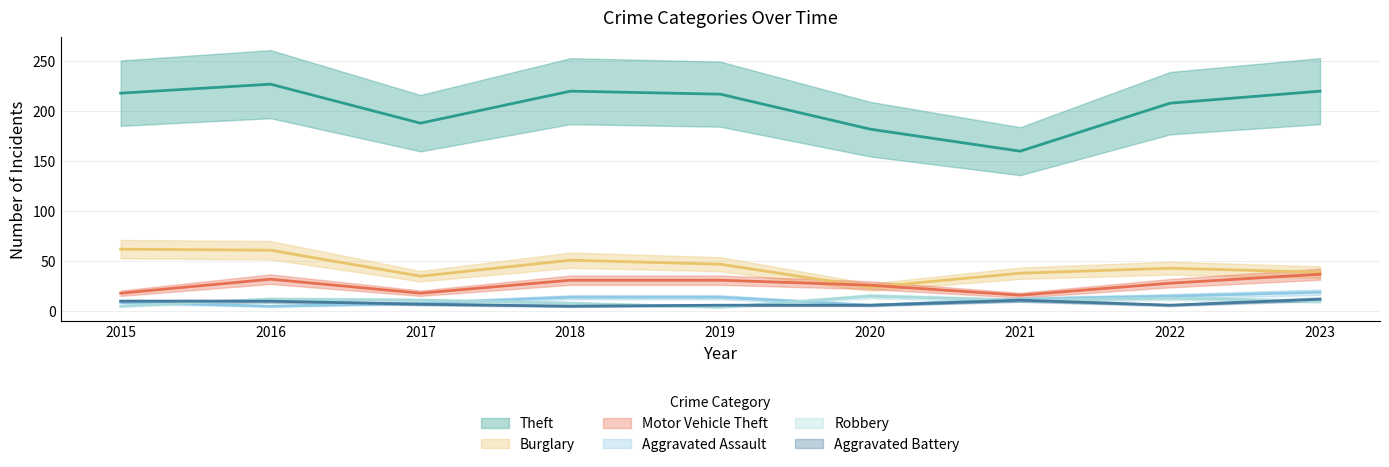

Which series has the largest range (max minus min)?

Theft